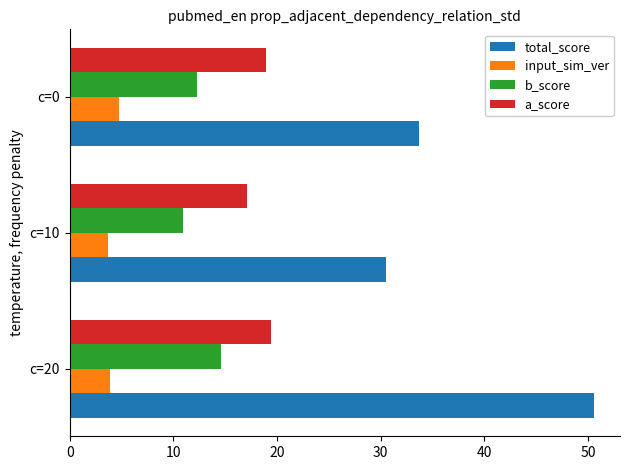

Which series changed the most between c=10 and c=0?

total_score